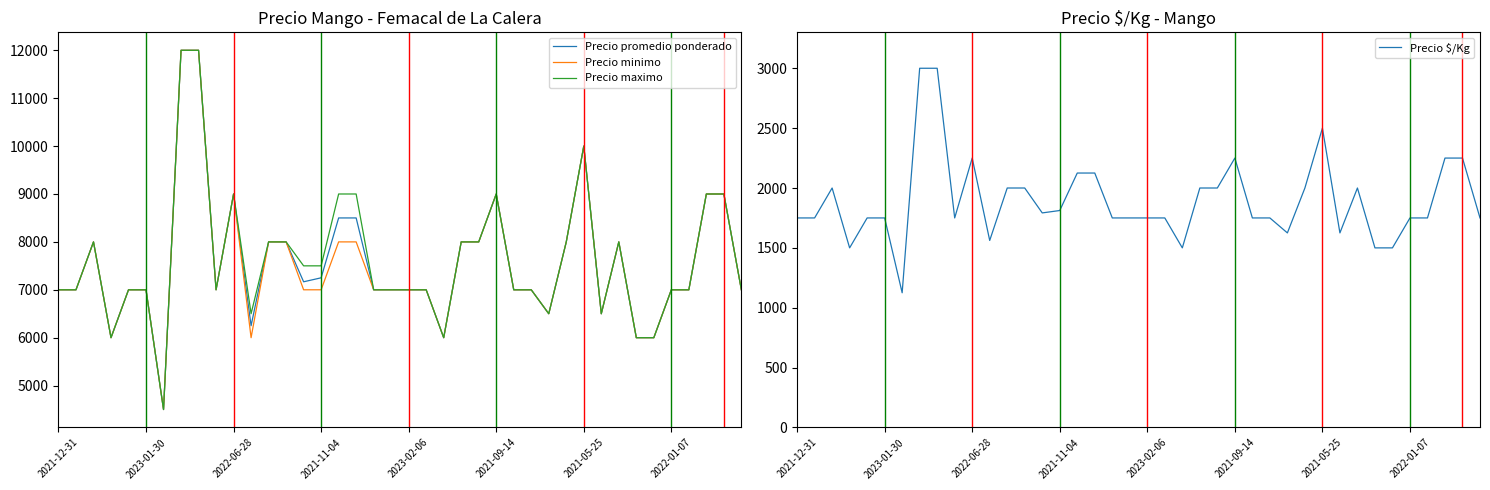

Count the number of categories in the chart.

40